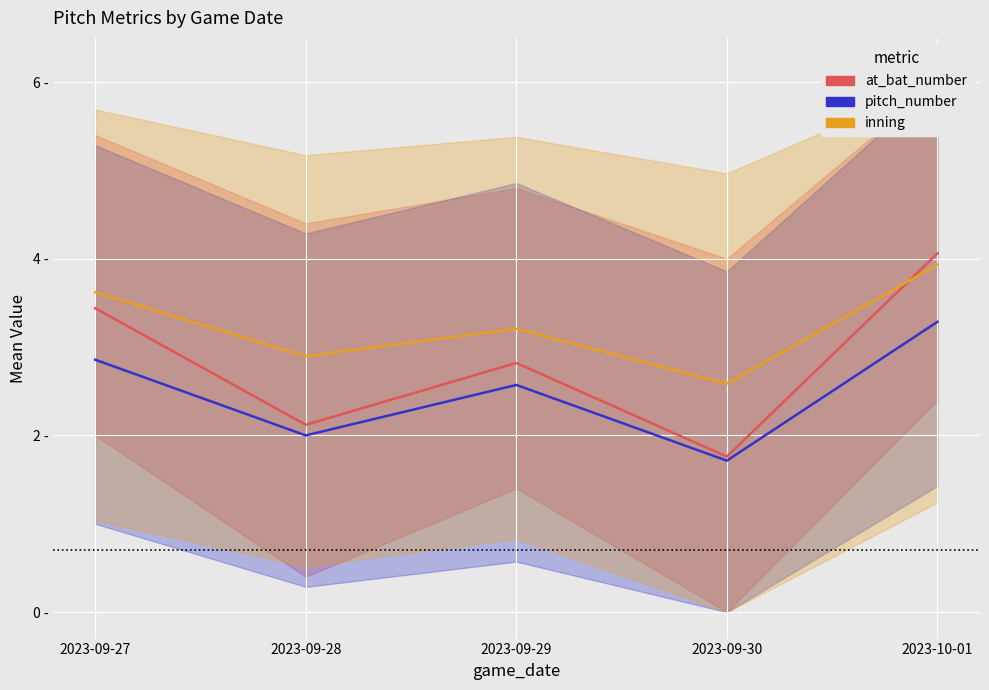

What is the value of the inning point at the 4th from the left?

2.6